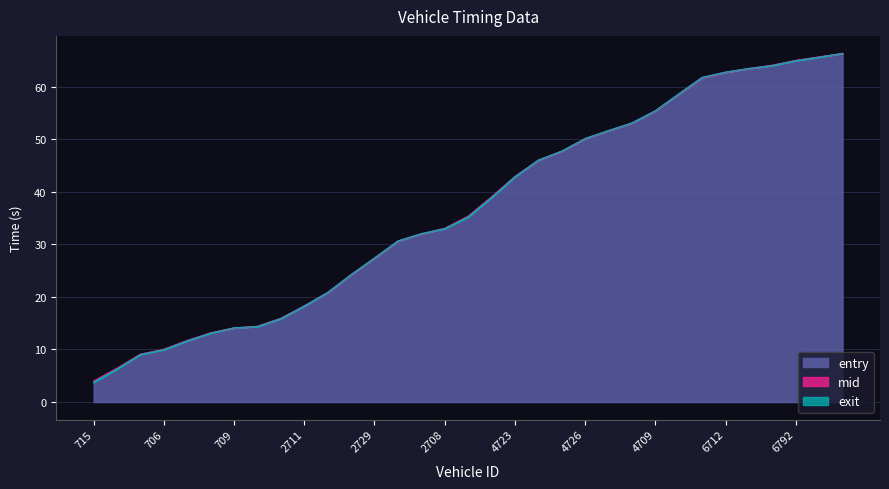

True or false: entry has a value of 65.0 at 6792.

True